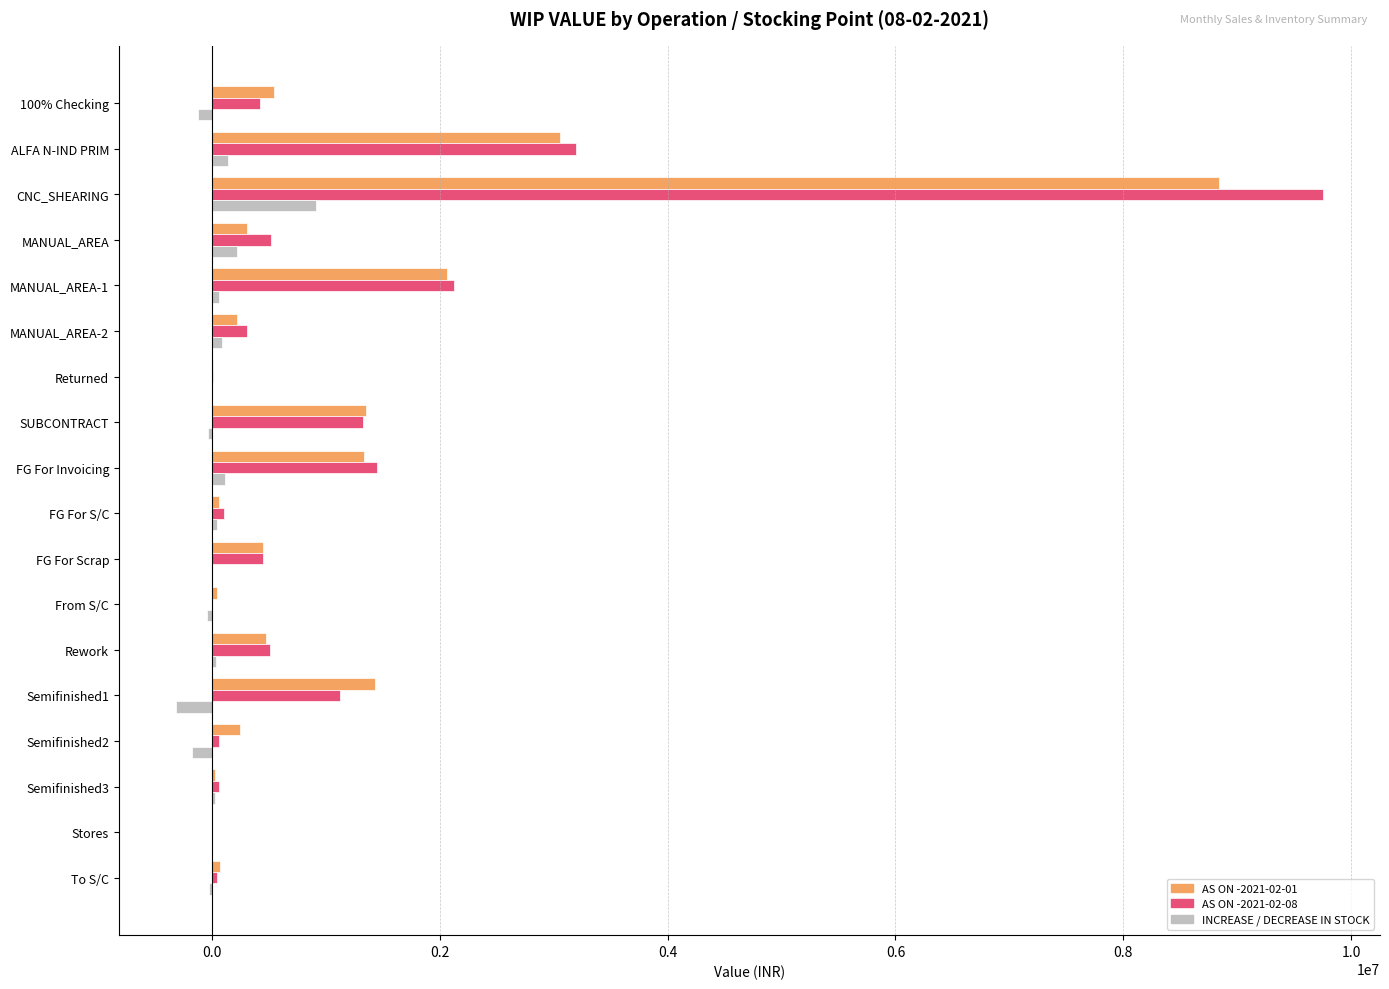

Which label corresponds to the largest value in the chart?

CNC_SHEARING